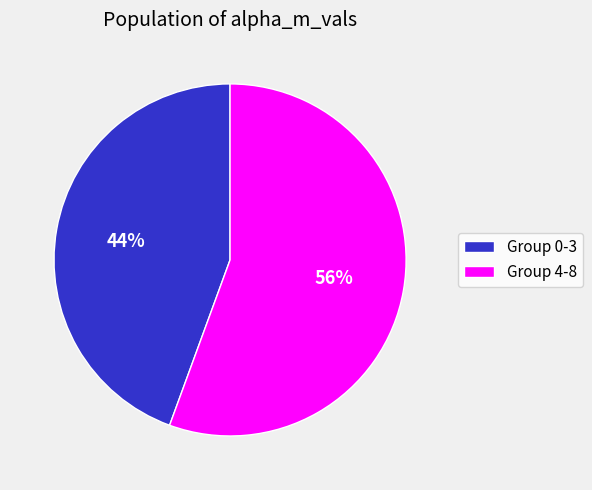

How many segments does this pie chart have?

2